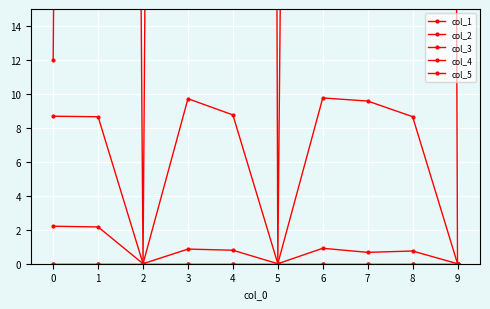

Reading left to right, what are all the values shown in this chart?

col_1: 8.7	8.7	0.0	9.7	8.8	0.0	9.8	9.6	8.7	0.0
col_2: 2.2	2.2	0.0	0.9	0.8	0.0	0.9	0.7	0.7	0.0
col_3: 0.0	0.0	0.0	0.0	0.0	0.0	0.0	0.0	0.0	0.0
col_4: 12.0	357.0	0.0	370.0	791.0	0.0	282.0	88.0	703.0	0.0
col_5: 0.0	0.0	0.0	0.0	0.0	0.0	0.0	0.0	0.0	0.0